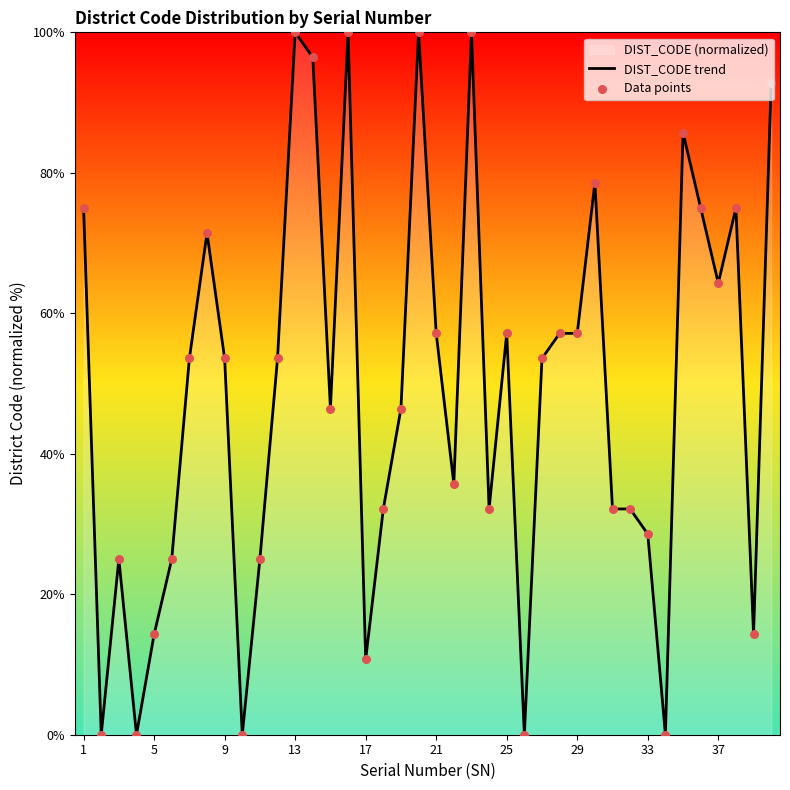

Which series has the largest total across all categories?

DIST_CODE trend